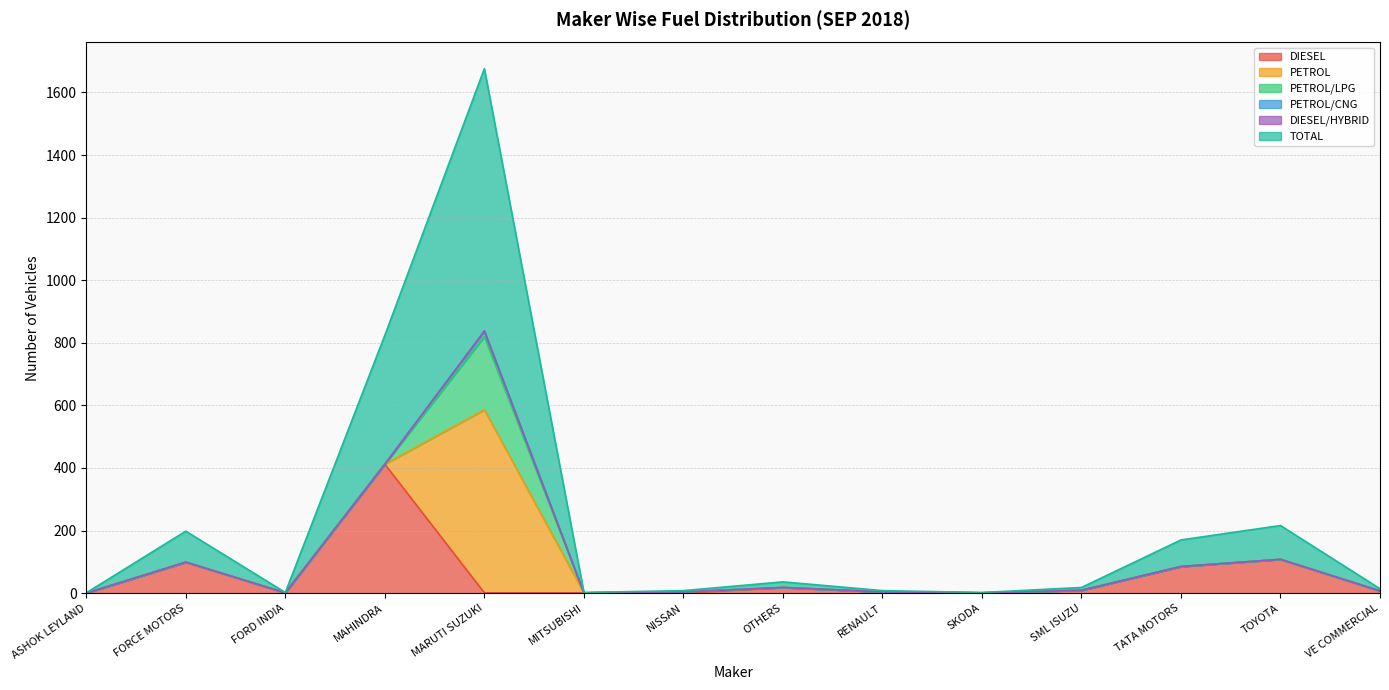

What are all the series names shown in the legend?

DIESEL, PETROL, PETROL/LPG, PETROL/CNG, DIESEL/HYBRID, TOTAL